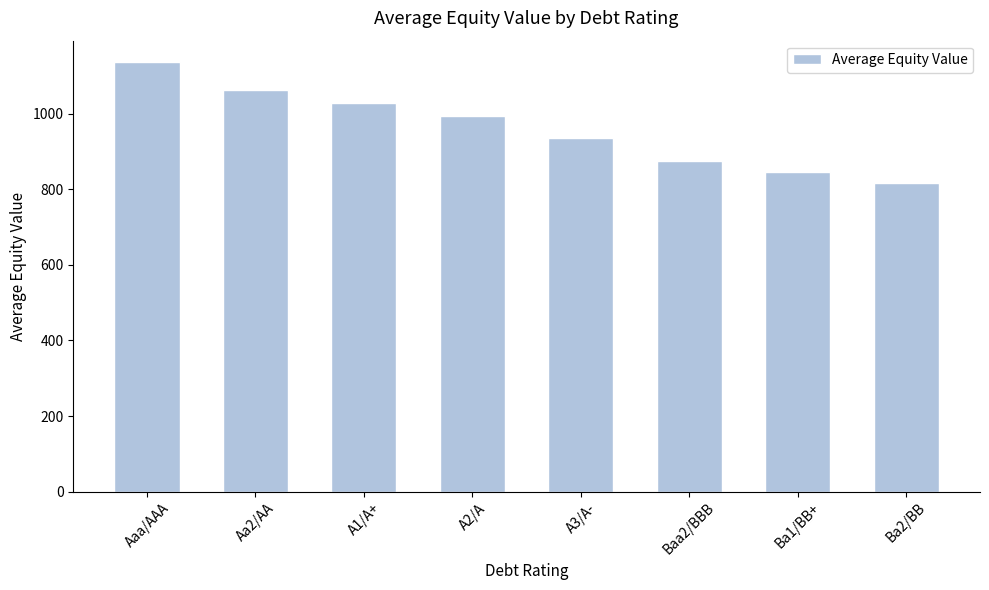

At which label is the value closest to 977?

A2/A